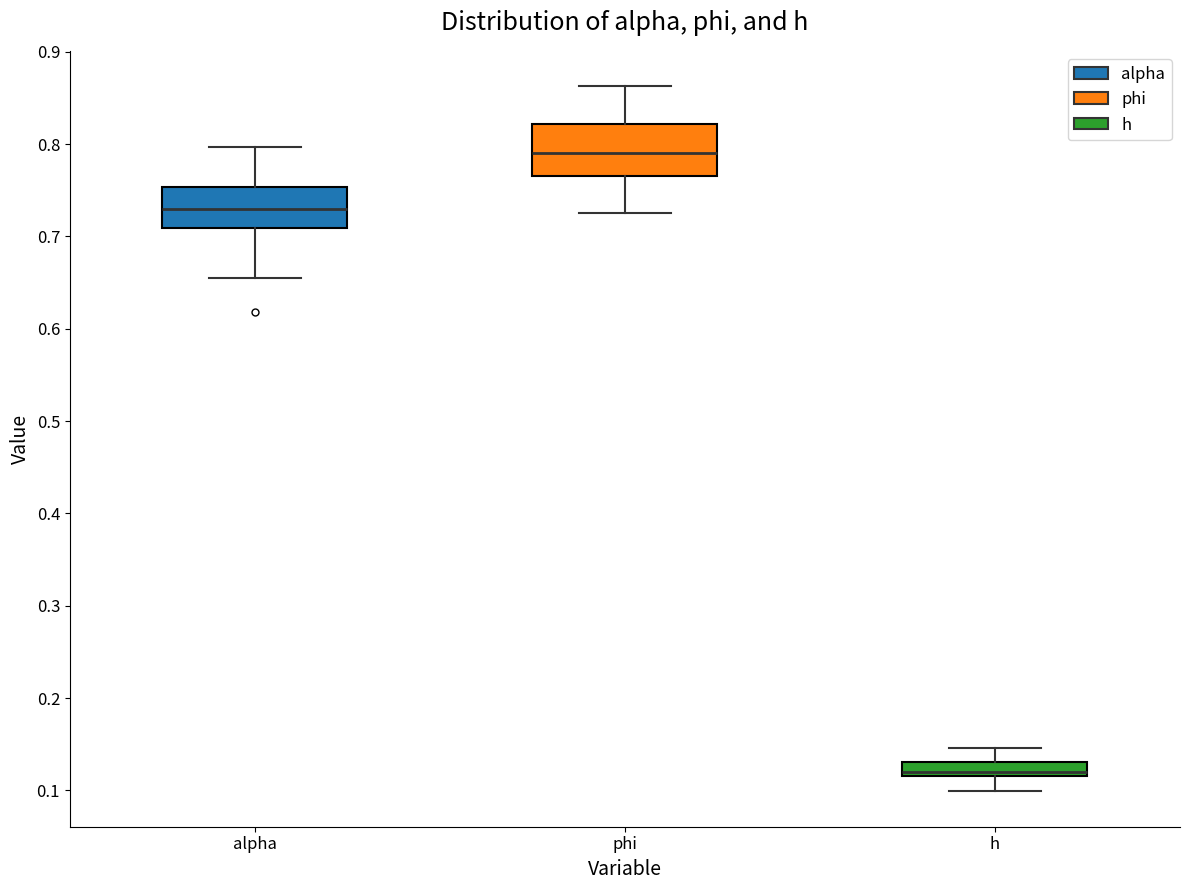

Which box's median line is the lowest?

h